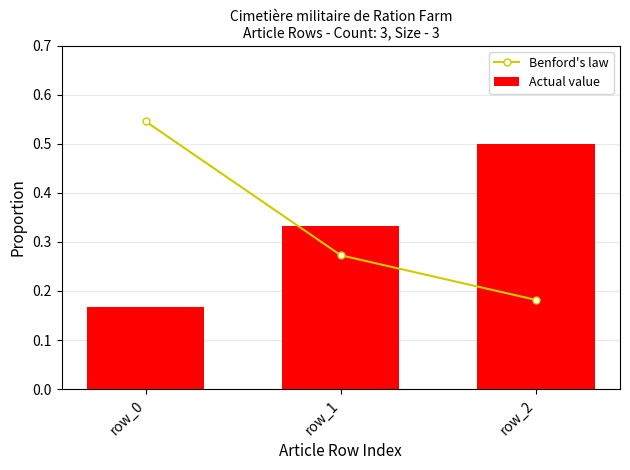

Rank the series at row_1 from highest to lowest value.

Actual value, Benford's law